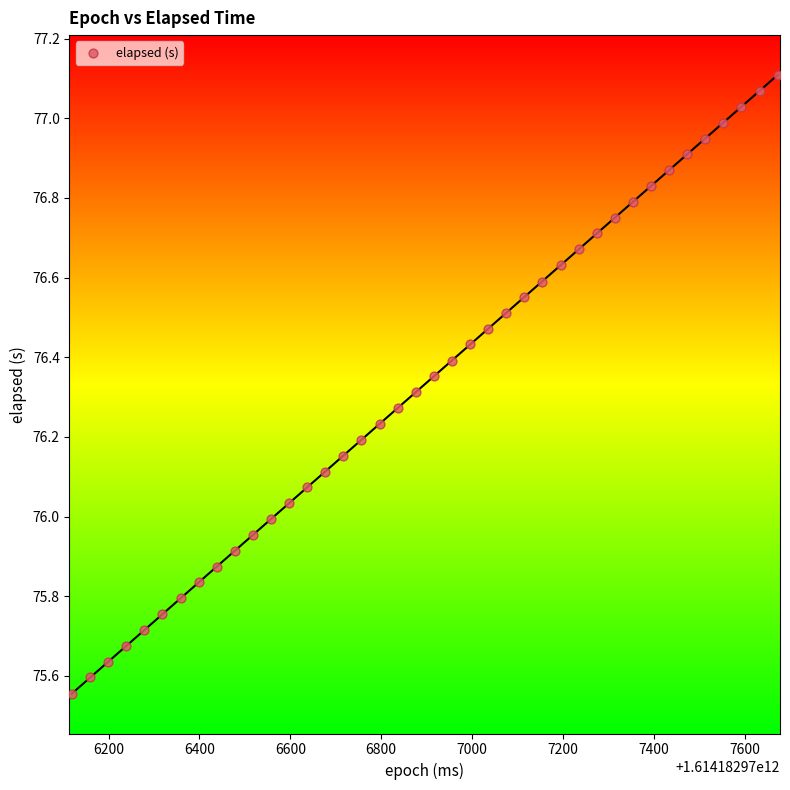

What is the range of Y values (max minus min)?

1.6